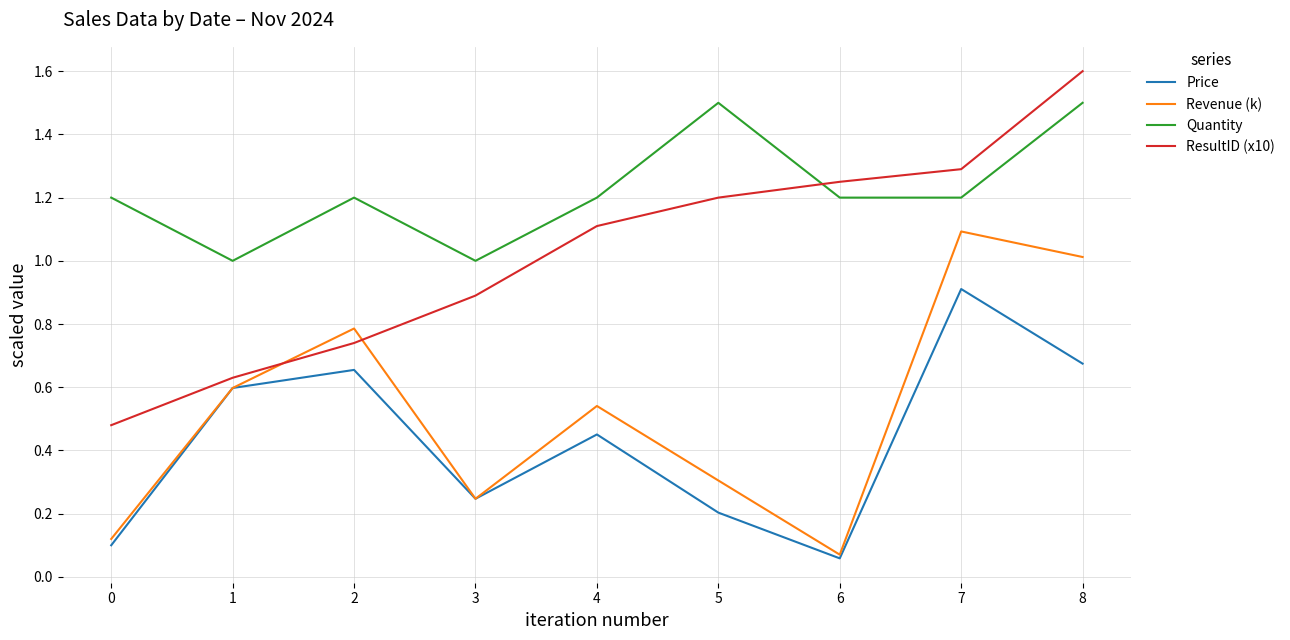

True or false: Revenue (k) has a value of 0.3 at 7.

False